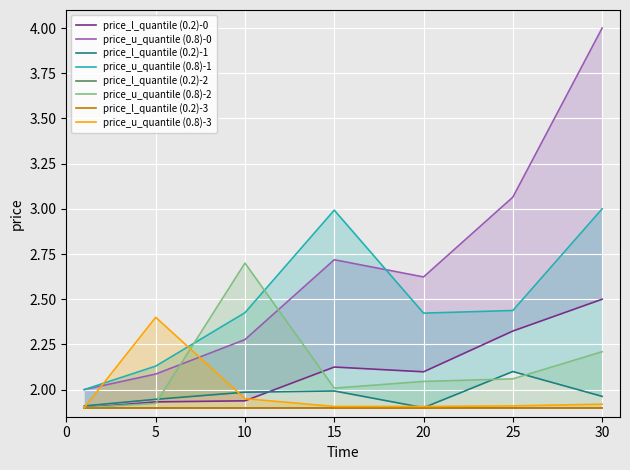

The value of Leve Gil lower at 1 is 1.1. True or false?

False